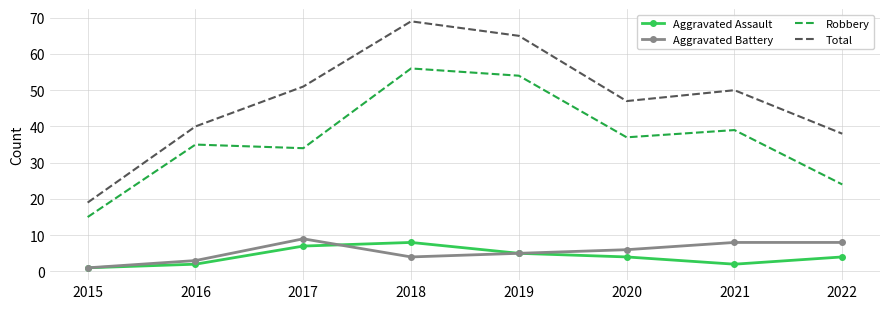

List the series in order of their peak value, lowest first.

Aggravated Assault, Aggravated Battery, Robbery, Total